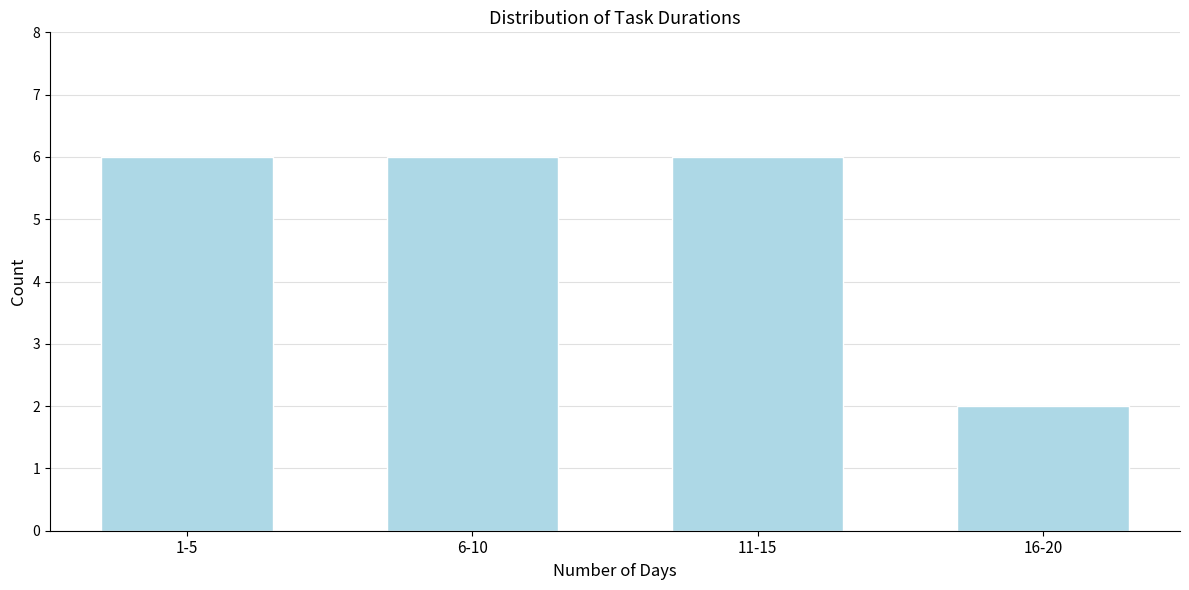

Reading left to right, transcribe all the data shown in this chart.

1-5=6	6-10=6	11-15=6	16-20=2